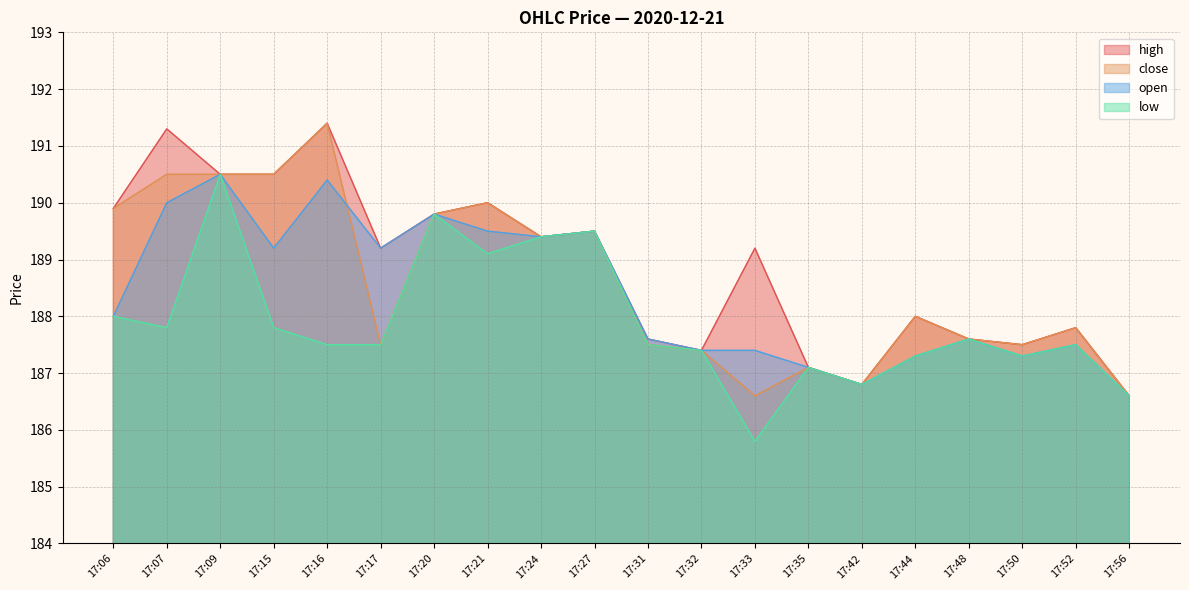

True or false: high and low intersect in this chart.

False